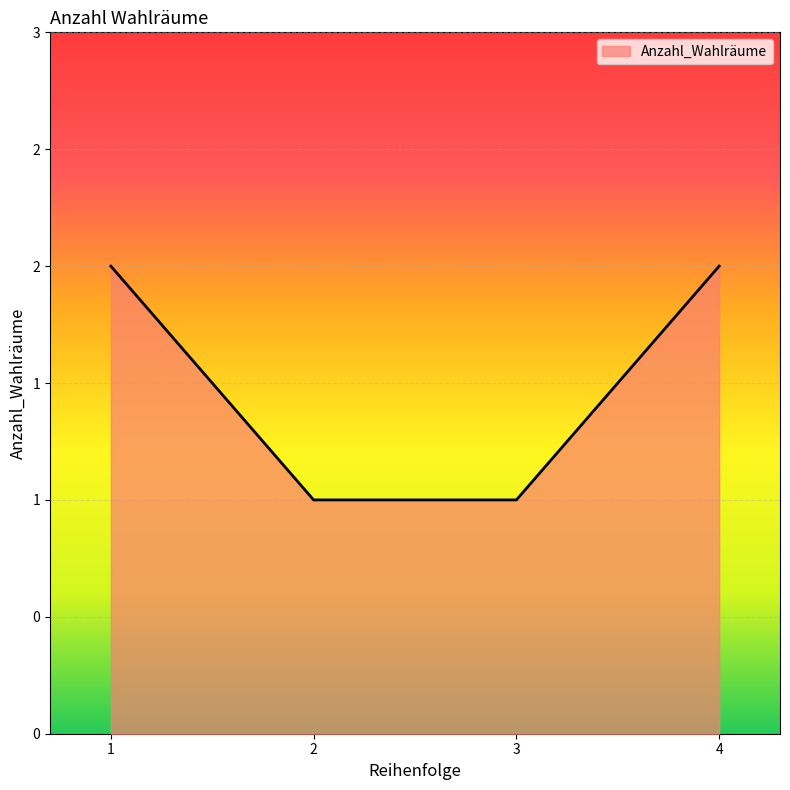

True or false: there are more than 0 points higher than both neighbors.

False